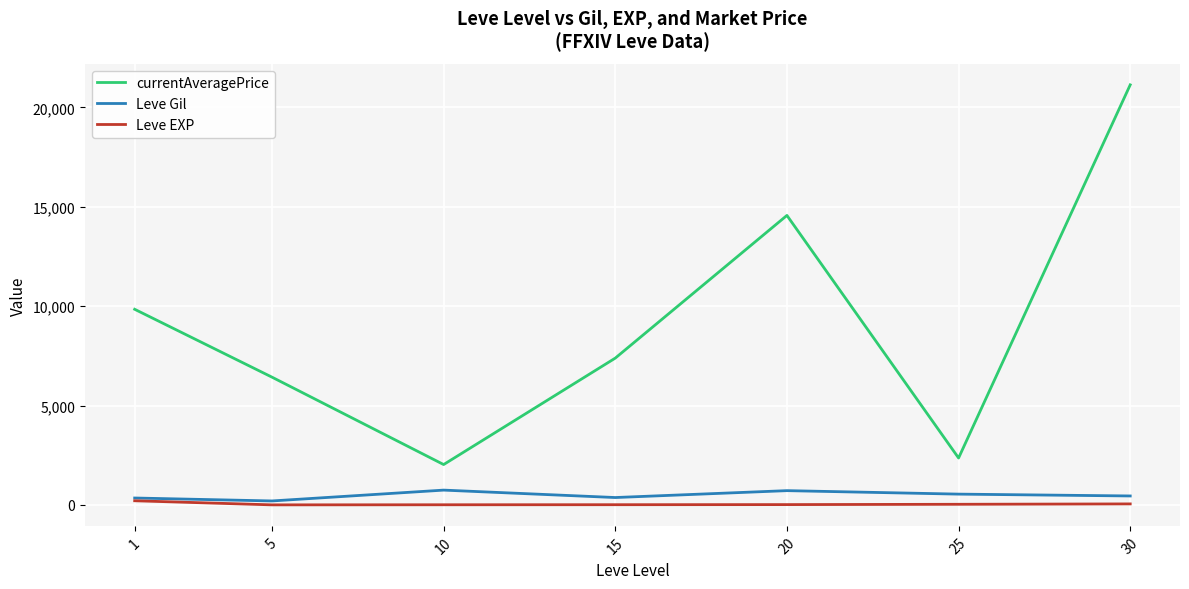

What are all the series names shown in the legend?

currentAveragePrice, Leve Gil, Leve EXP